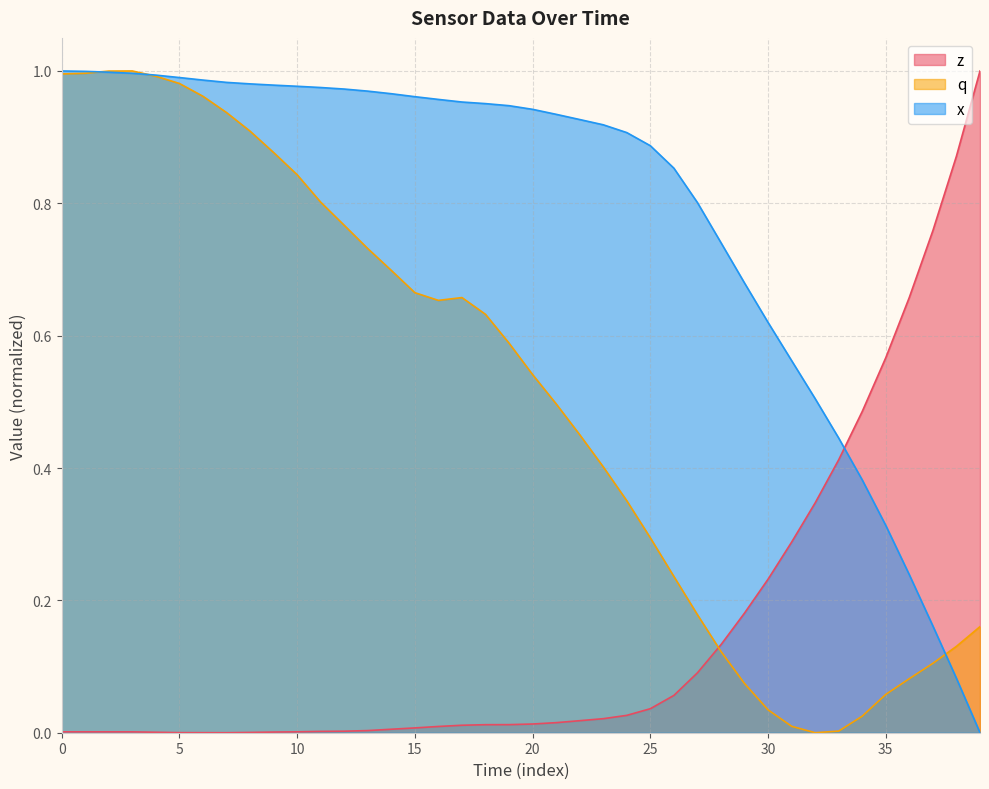

The x series shows 0.9 at 19. True or false?

True